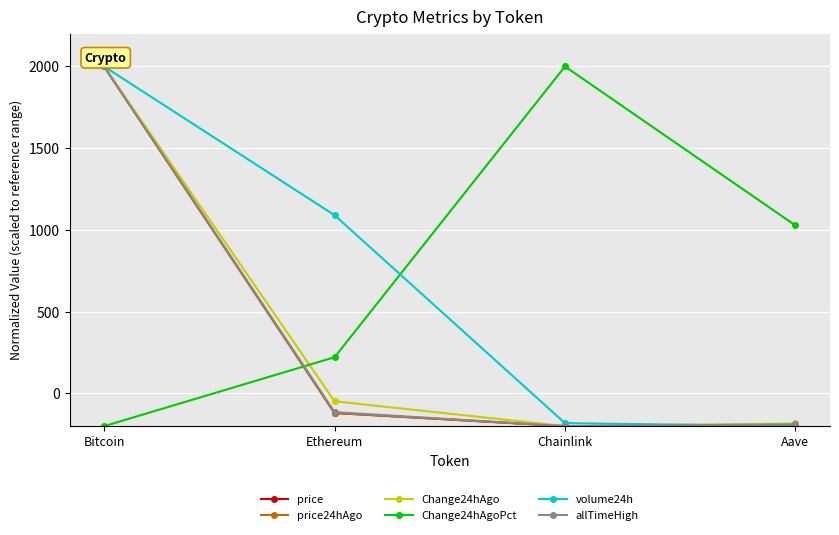

What is the difference between the highest and lowest values at Bitcoin?

2200.0